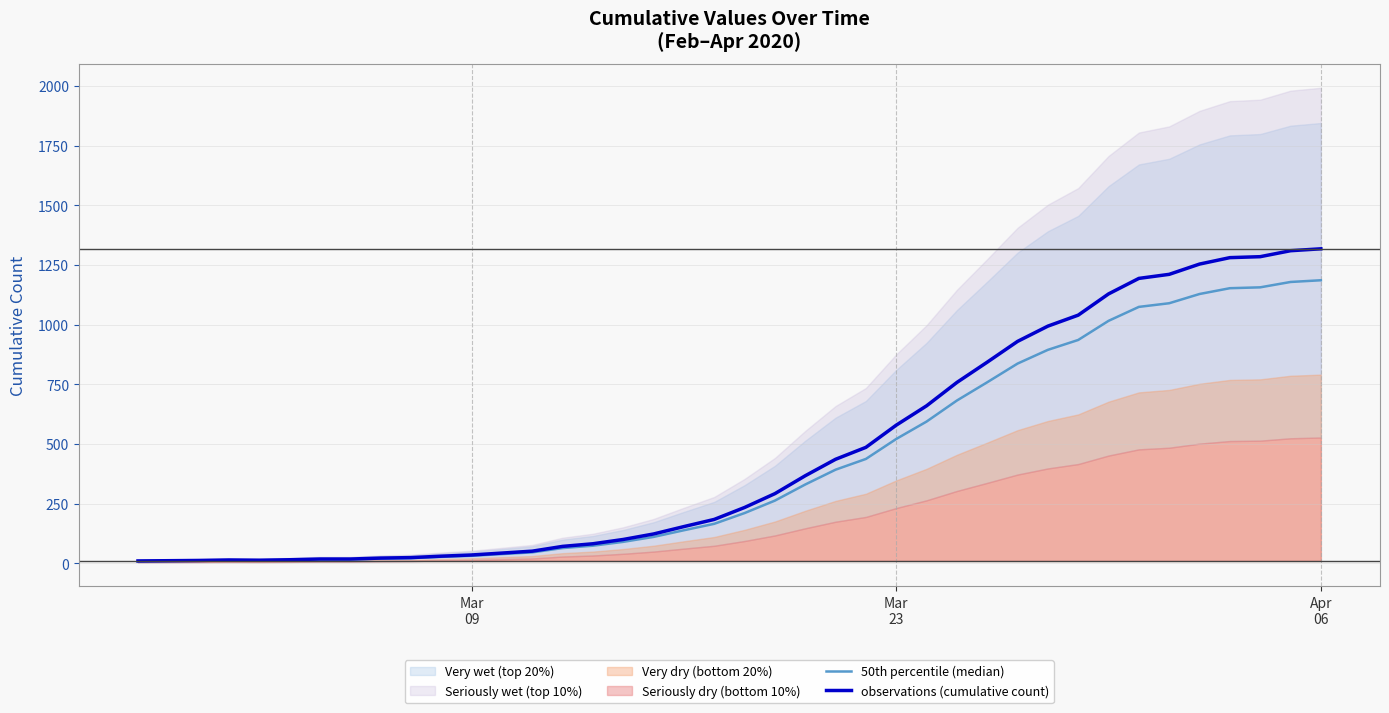

How many data points in observations (cumulative count) are less than 234?

20